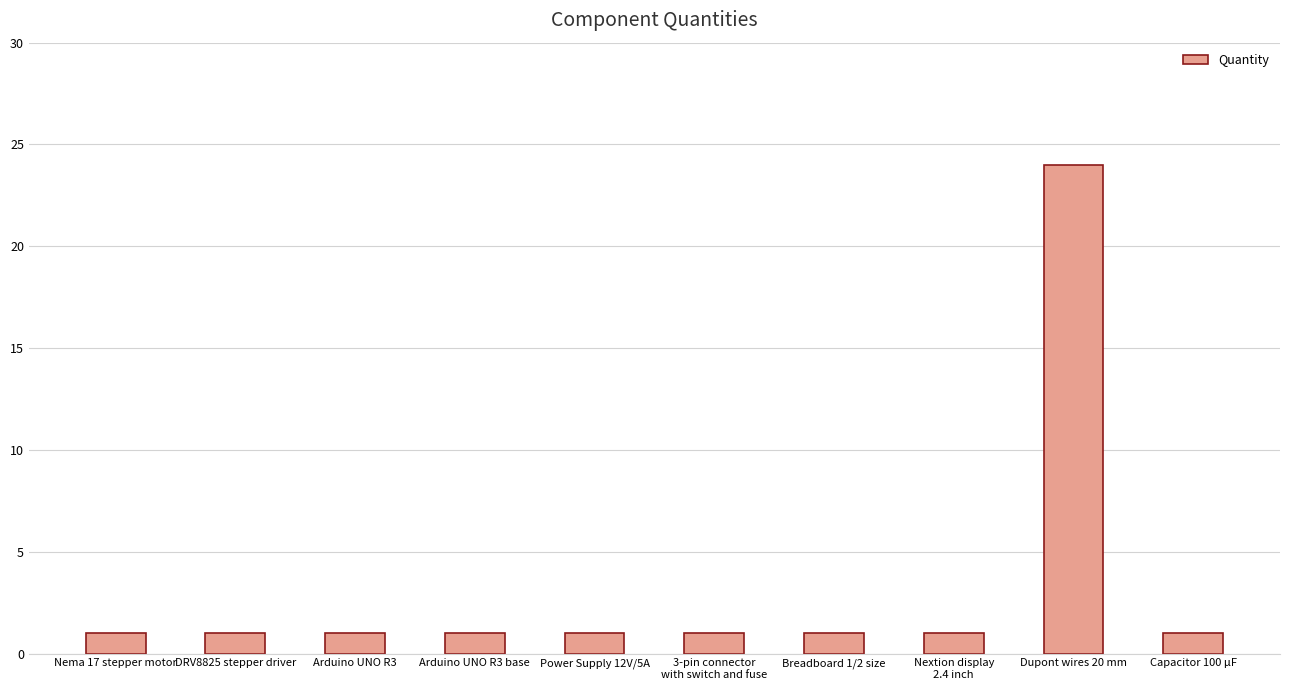

What position from the right is Capacitor 100 μF?

1